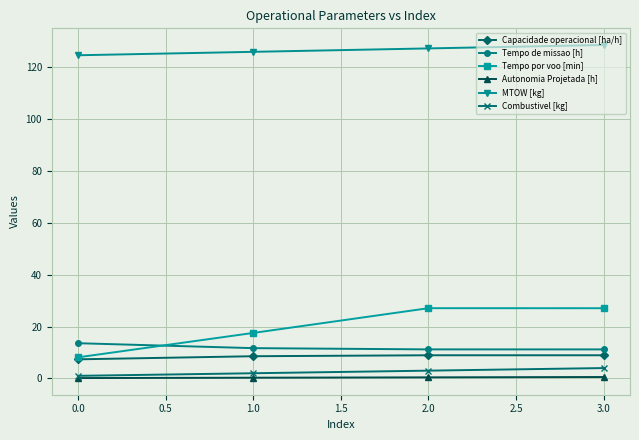

Which series has the largest range (max minus min)?

Tempo por voo [min]